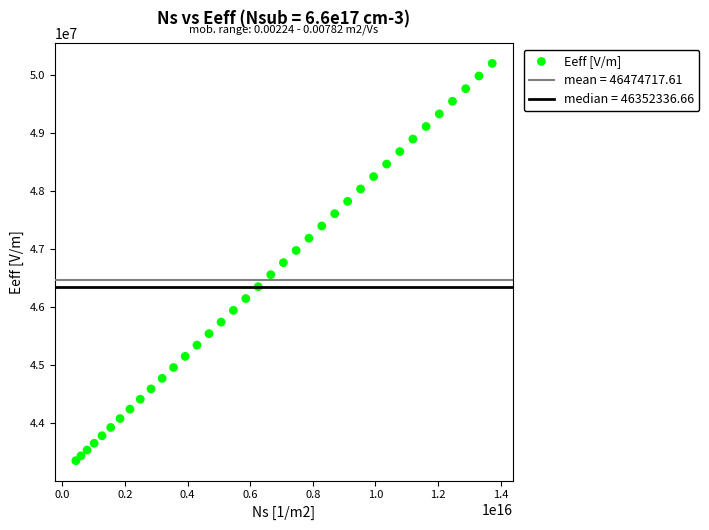

What is the range of X values (max minus min)?

13302871310560000.0